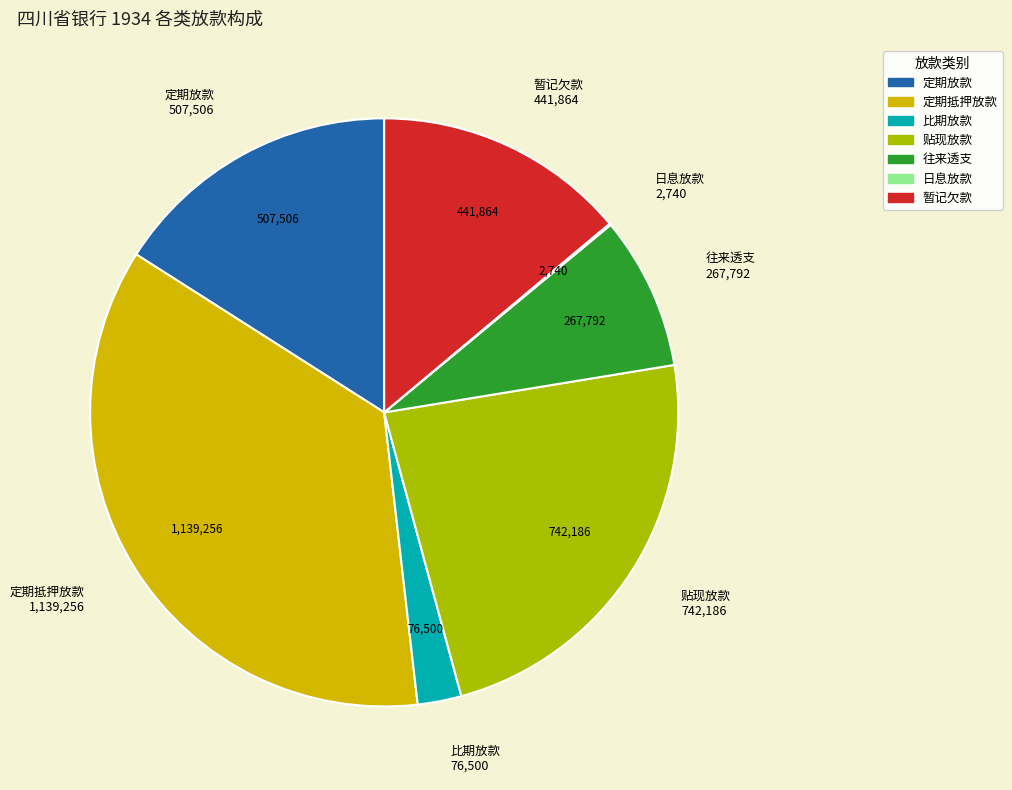

What is the ratio of the value at 暂记欠款 to the value at 往来透支?

1.7